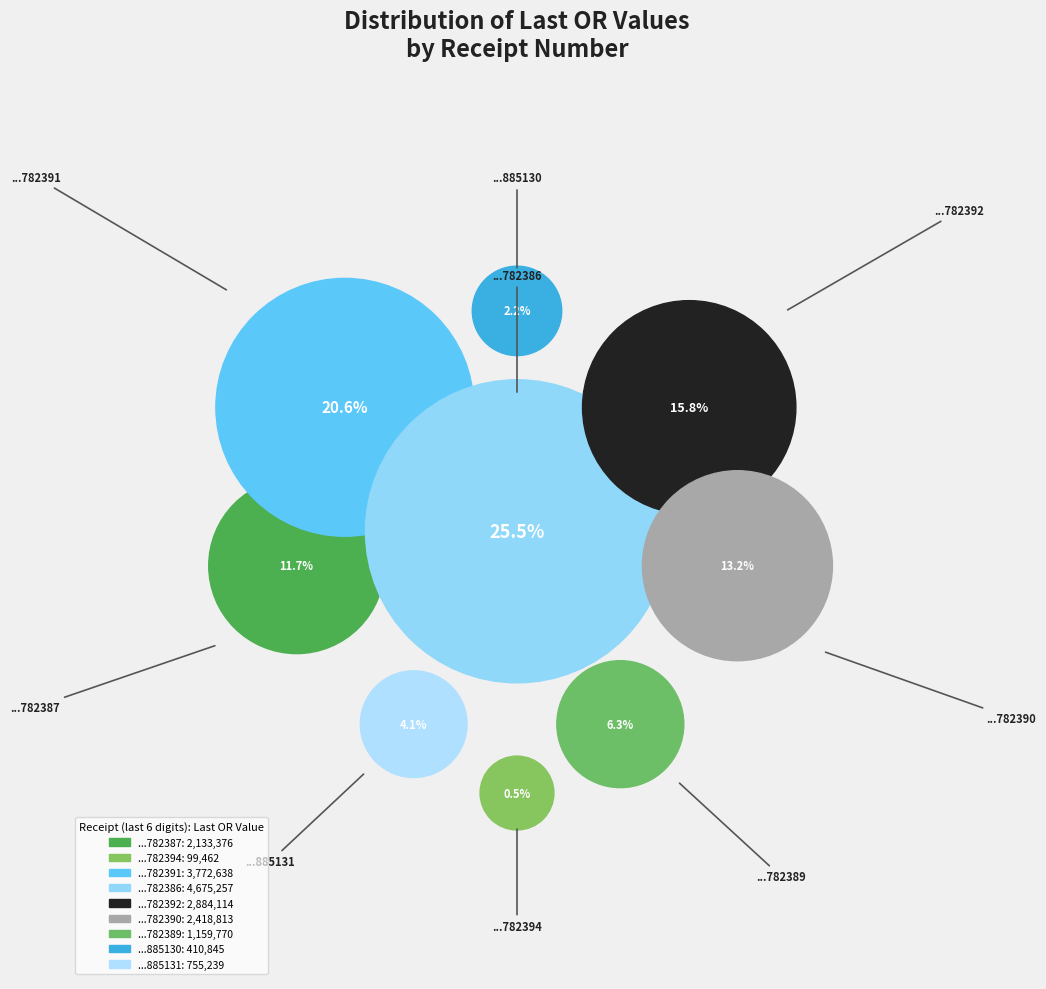

Approximately how many times larger is the value at 16091414305782391 compared to 16091414305782386?

0.8